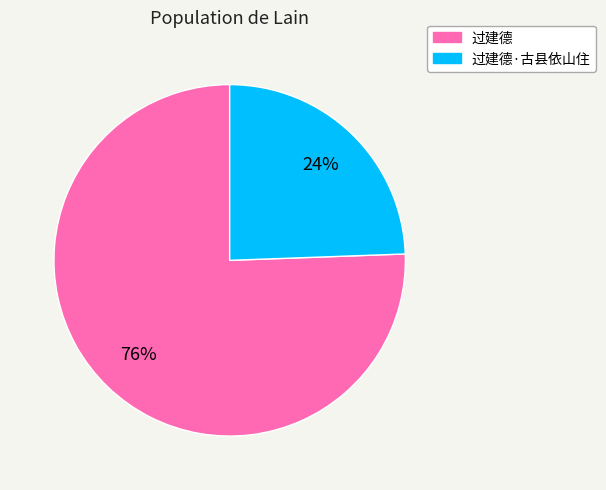

What is the ratio of the value at 过建德·古县依山住 to the value at 过建德?

0.3